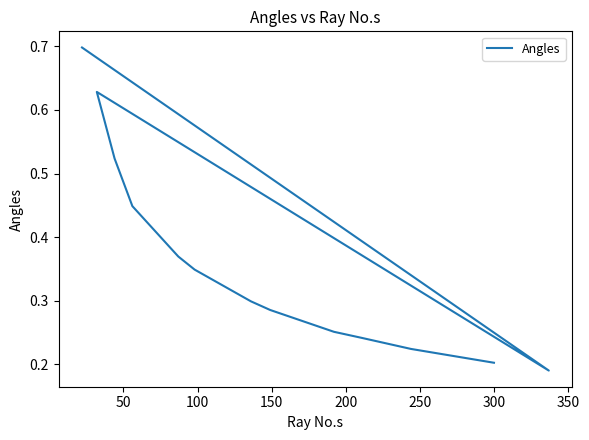

What is the minimum value shown in the chart?

0.2